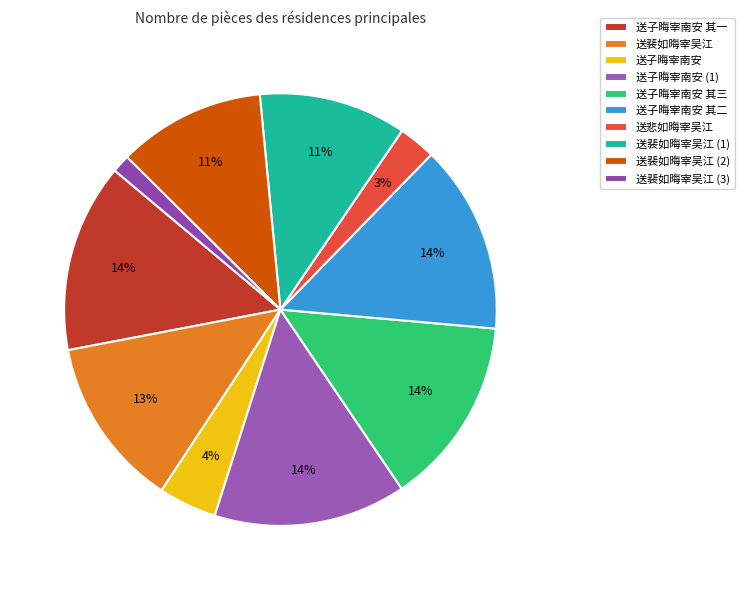

To the nearest percent, what percentage of the pie is 送裴如晦宰吴江?

13%